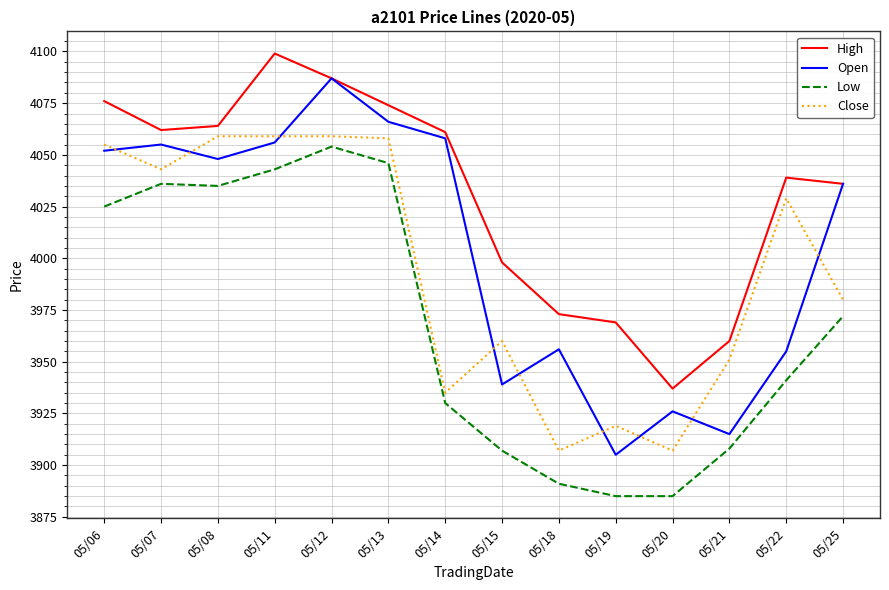

Which category has the highest value across all series?

05/11